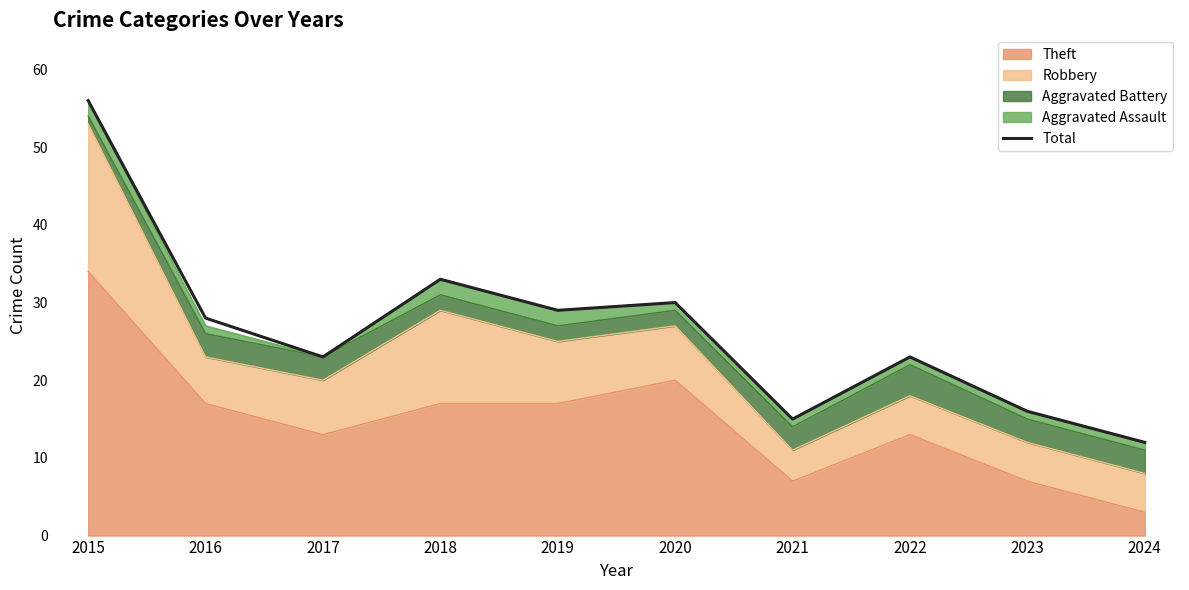

What is the difference between the maximum and minimum values?

44